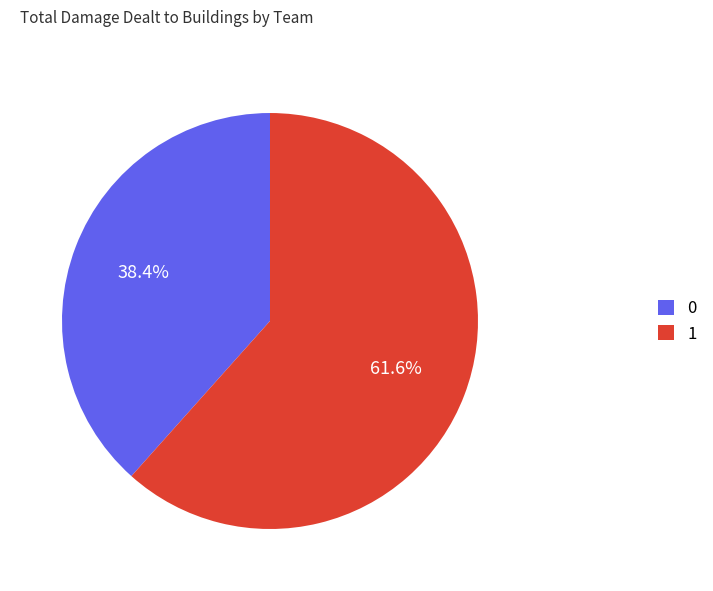

What is the ratio of the value at 1 to the value at 0?

1.6